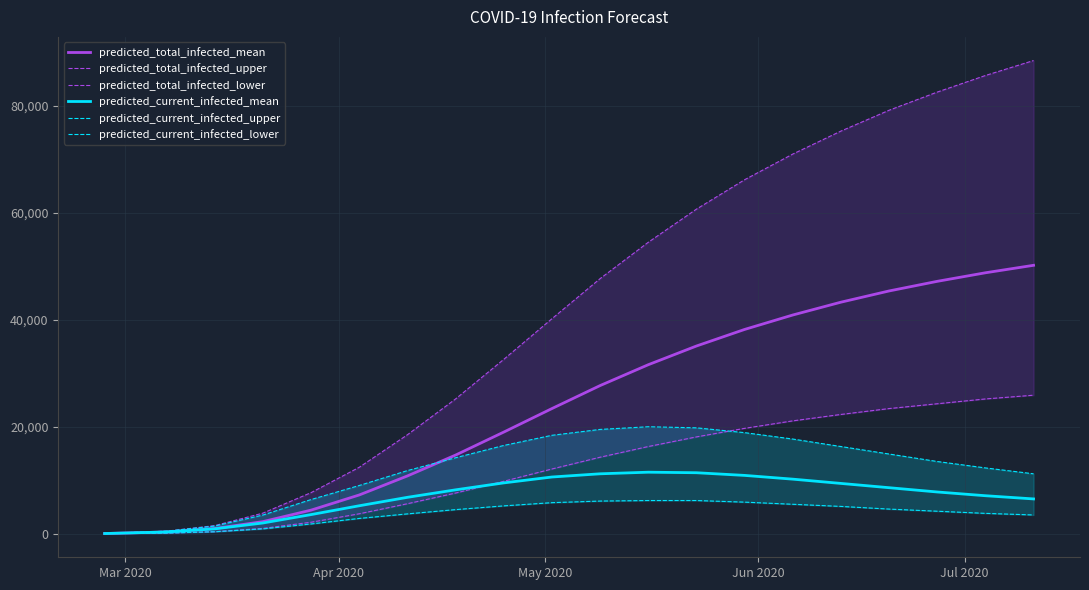

Rank the series by their maximum value, from lowest to highest.

predicted_current_infected_lower, predicted_current_infected_mean, predicted_current_infected_upper, predicted_total_infected_lower, predicted_total_infected_mean, predicted_total_infected_upper